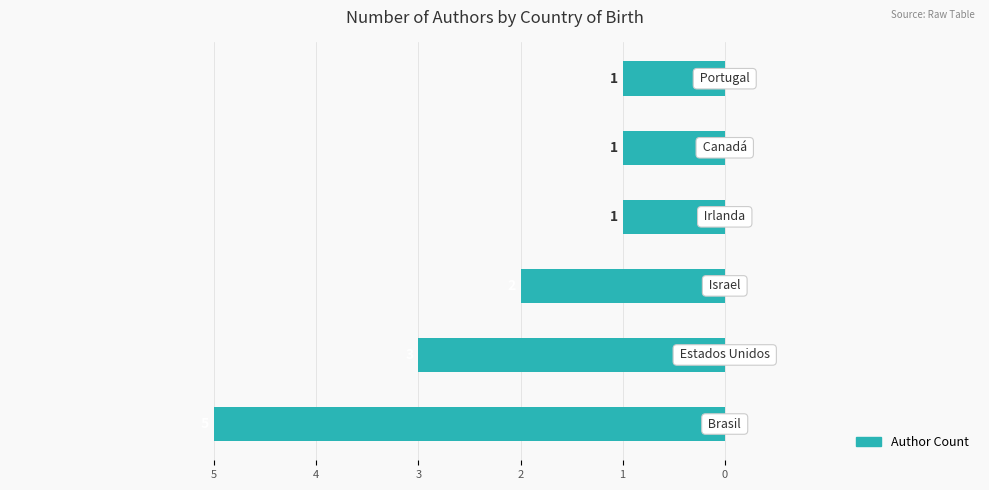

Are the bars horizontal?

Yes